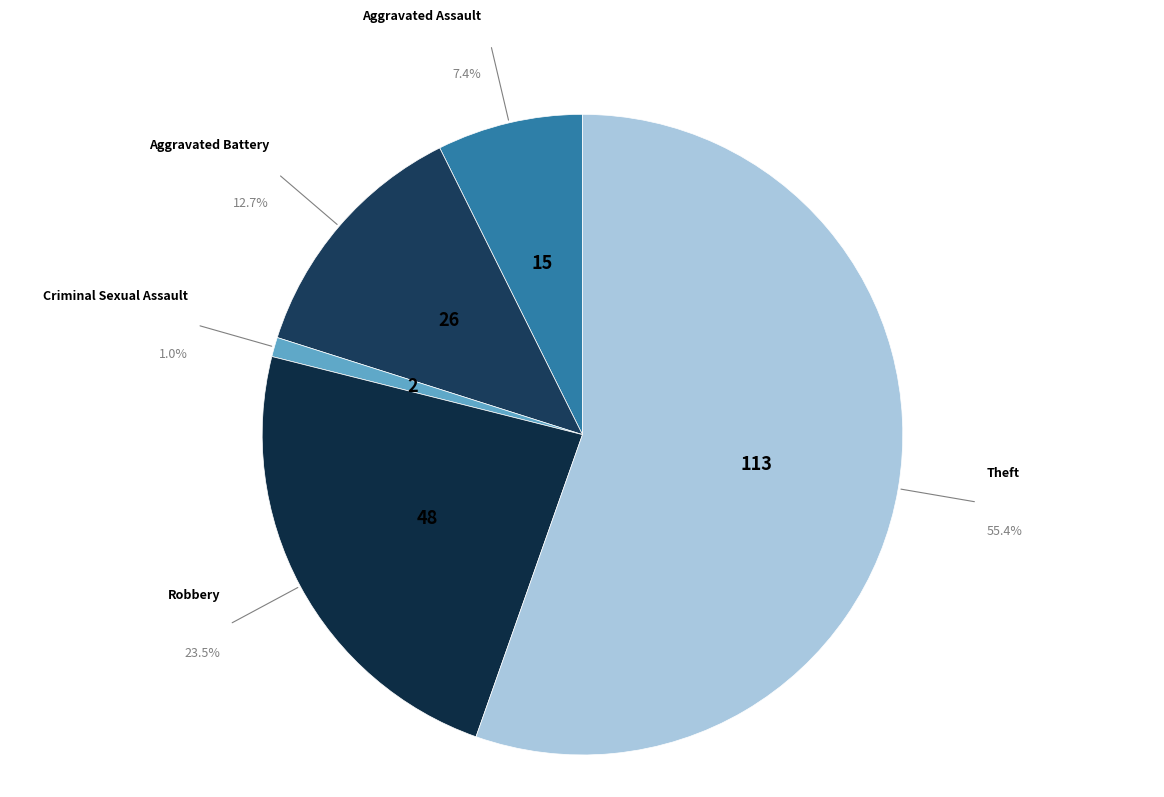

To the nearest percent, what percentage of the pie is Aggravated Battery?

13%